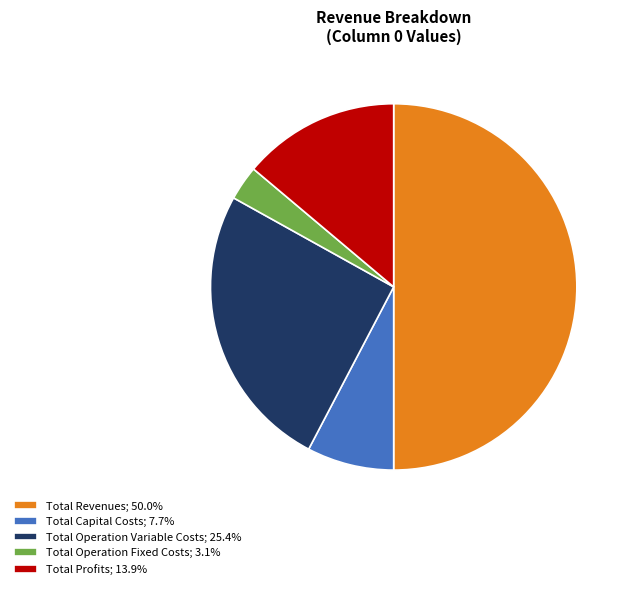

Do Total Profits; 13.9% and Total Revenues; 50.0% together represent more than half of the pie?

Yes